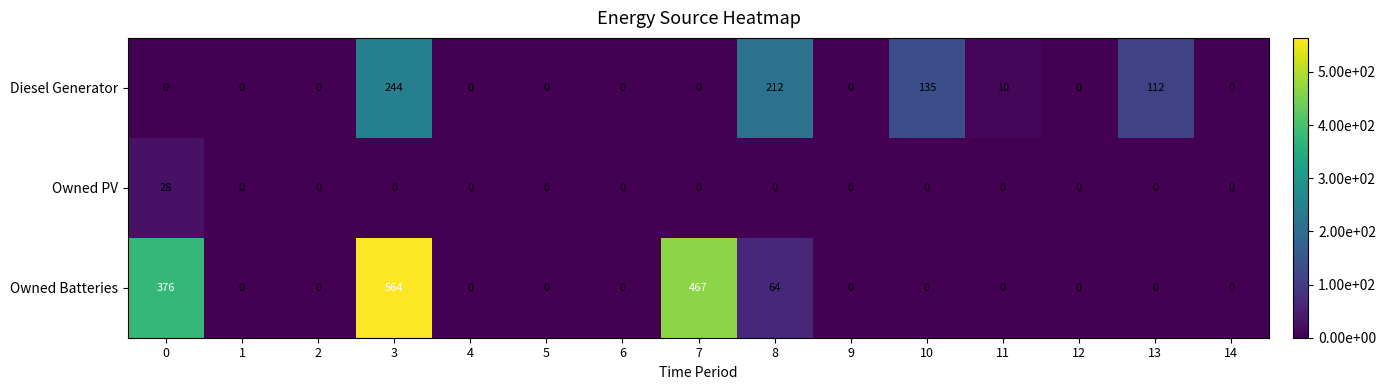

Rank the series by their average value, from highest to lowest.

Owned Batteries, Diesel Generator, Owned PV